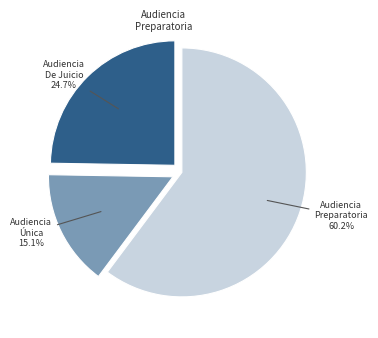

Does any single category account for the majority?

Yes